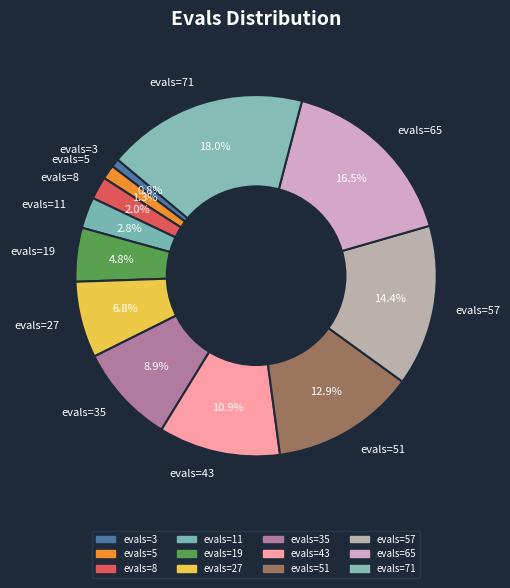

Combined, what portion of the pie is evals=65 and evals=27?

23.3%